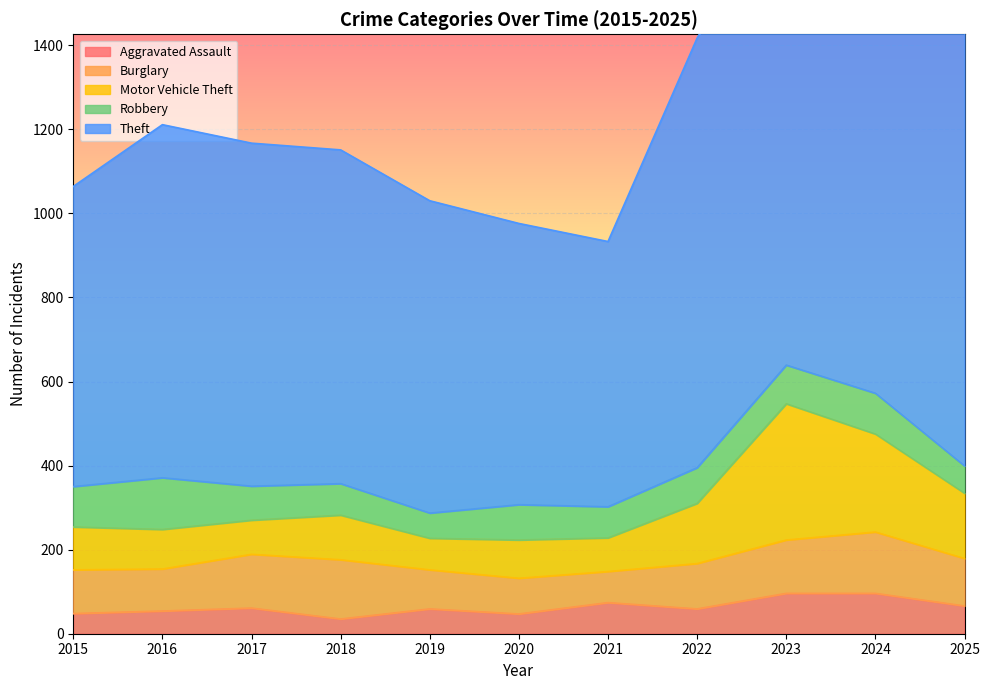

What is the average value of the Theft series?

888